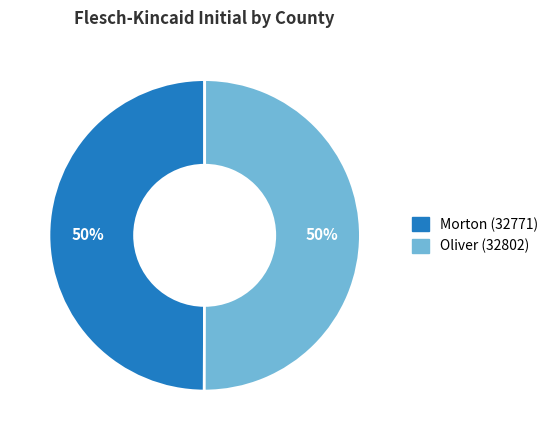

Combined, do Oliver (32802) and Morton (32771) account for over 50%?

Yes